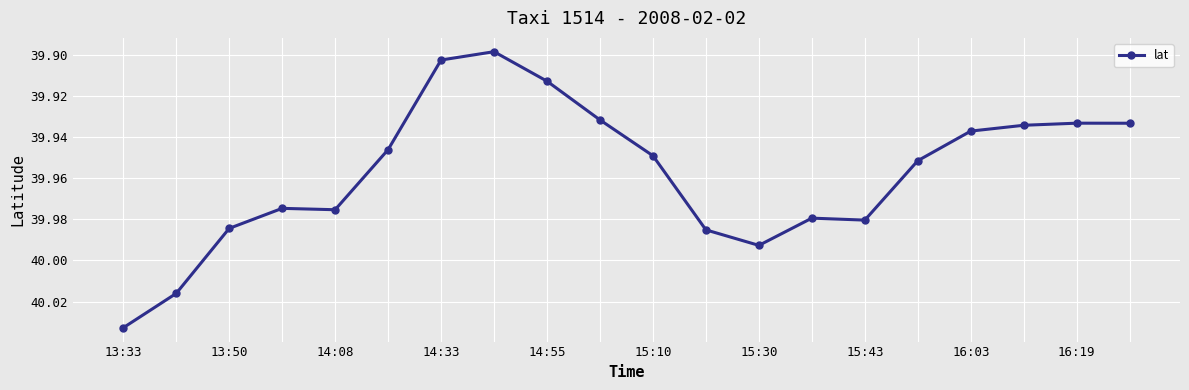

True or false: the data has more than 0 interior local peaks.

True